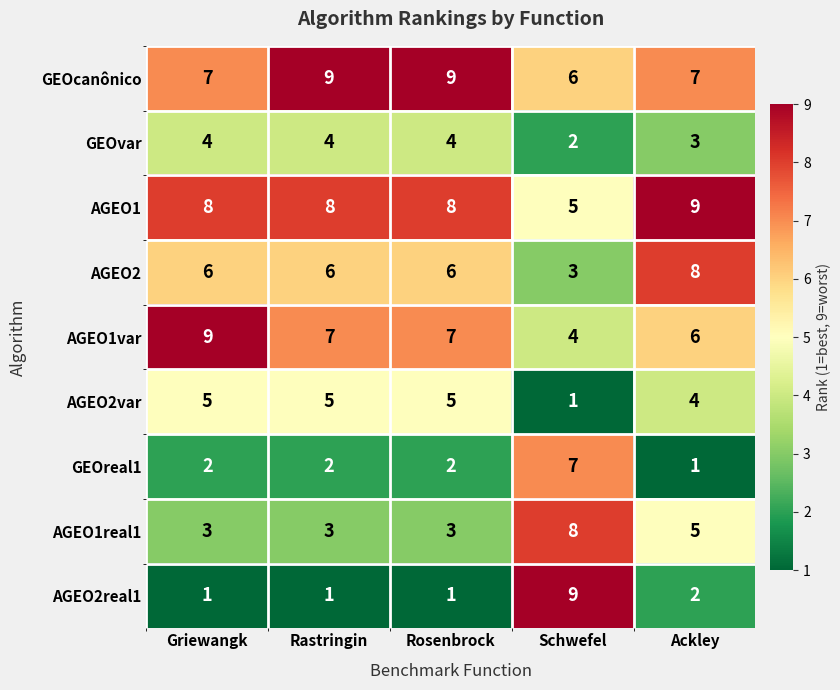

Count the GEOvar values in the range 3 to 4.

4